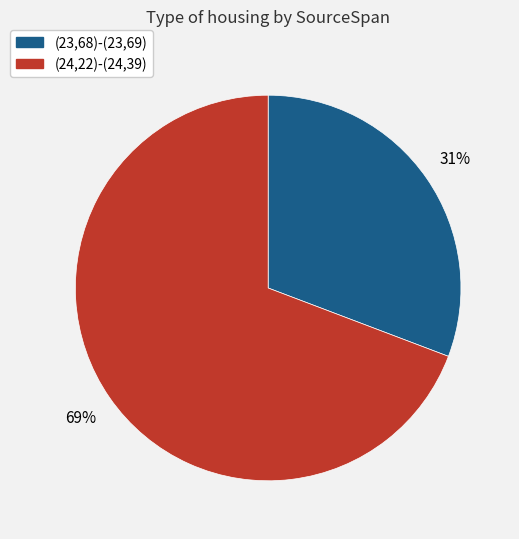

To the nearest percent, what is the difference between the largest and smallest slice percentages?

38%